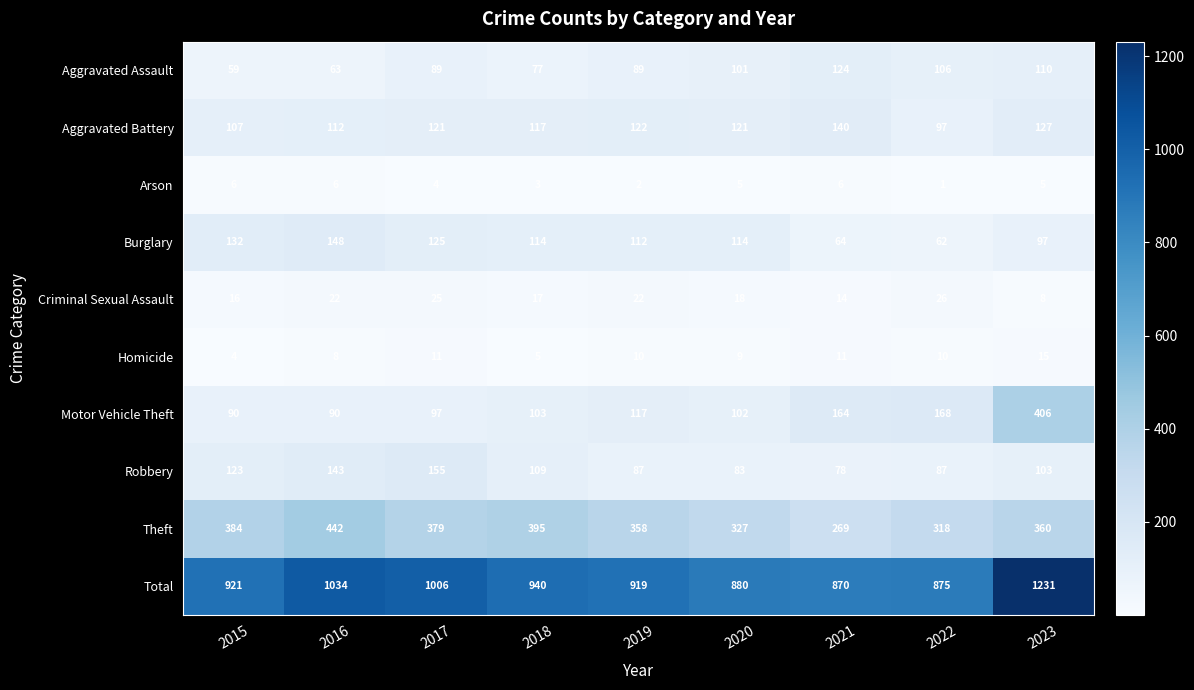

Is it true that Arson equals 0 at 2019?

False